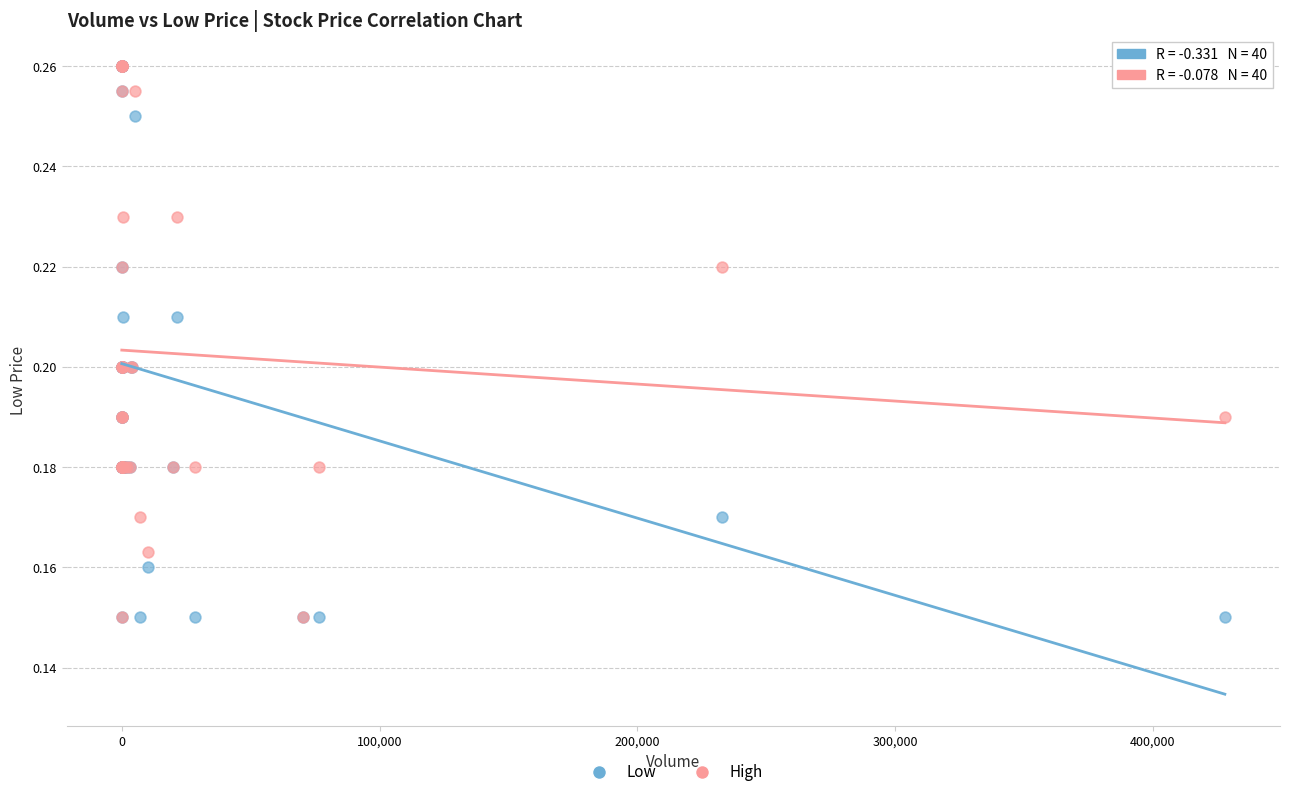

What are all the series names shown in the legend?

Low, High